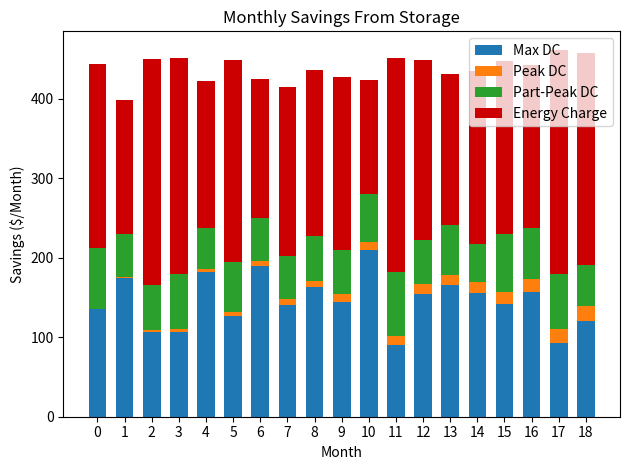

Which category has the highest value in the Max DC series?

10